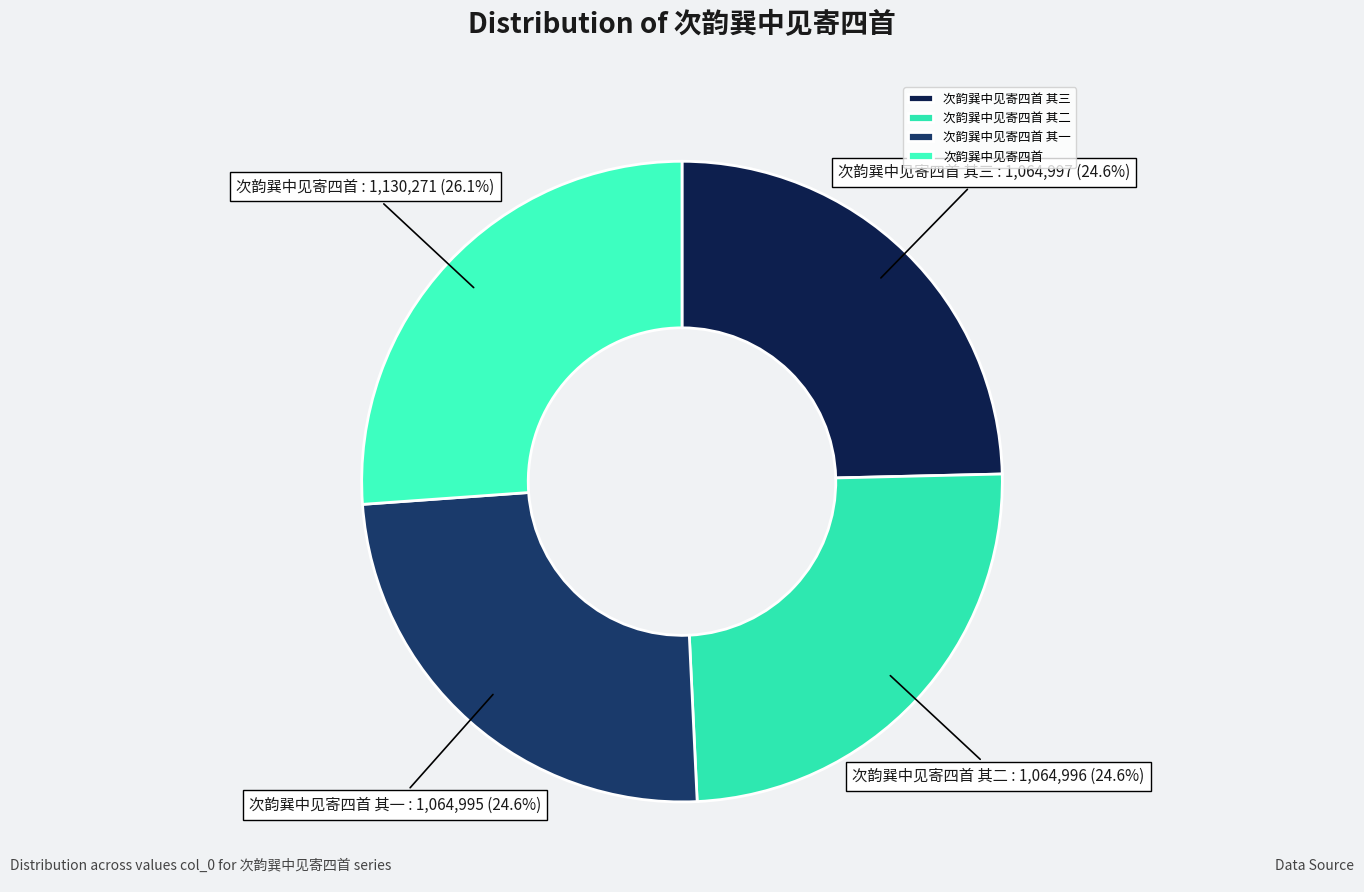

To the nearest percent, what percentage of the pie is 次韵巽中见寄四首 其三?

25%